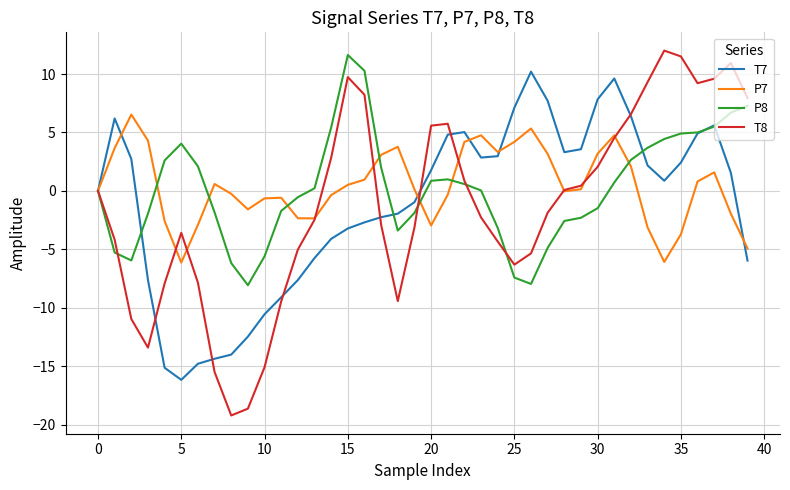

Does the chart display data point markers on the line(s)?

No